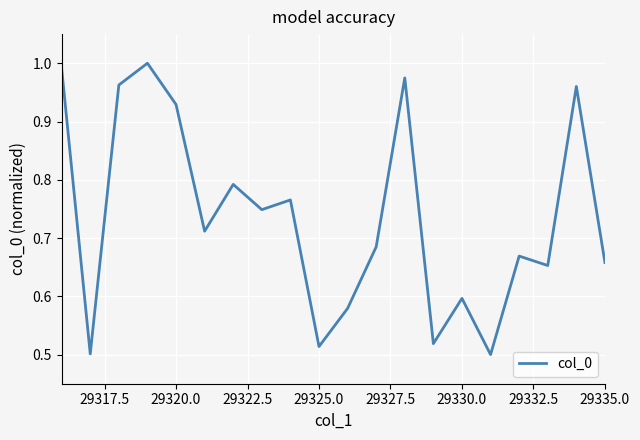

Does the chart have visible grid lines?

Yes